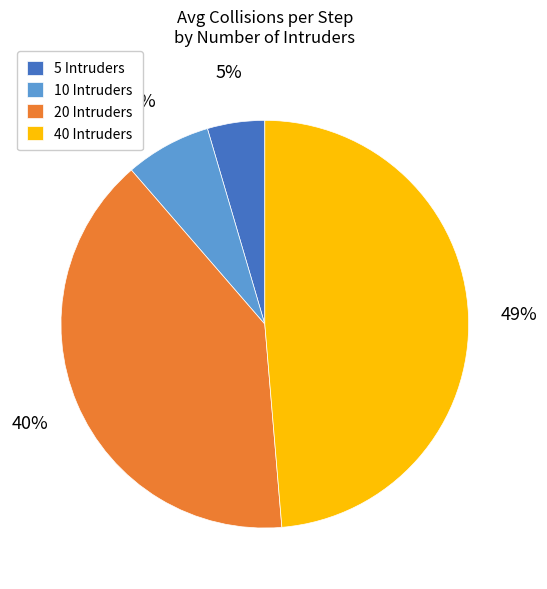

Which has a higher value, 10 Intruders or 5 Intruders?

10 Intruders